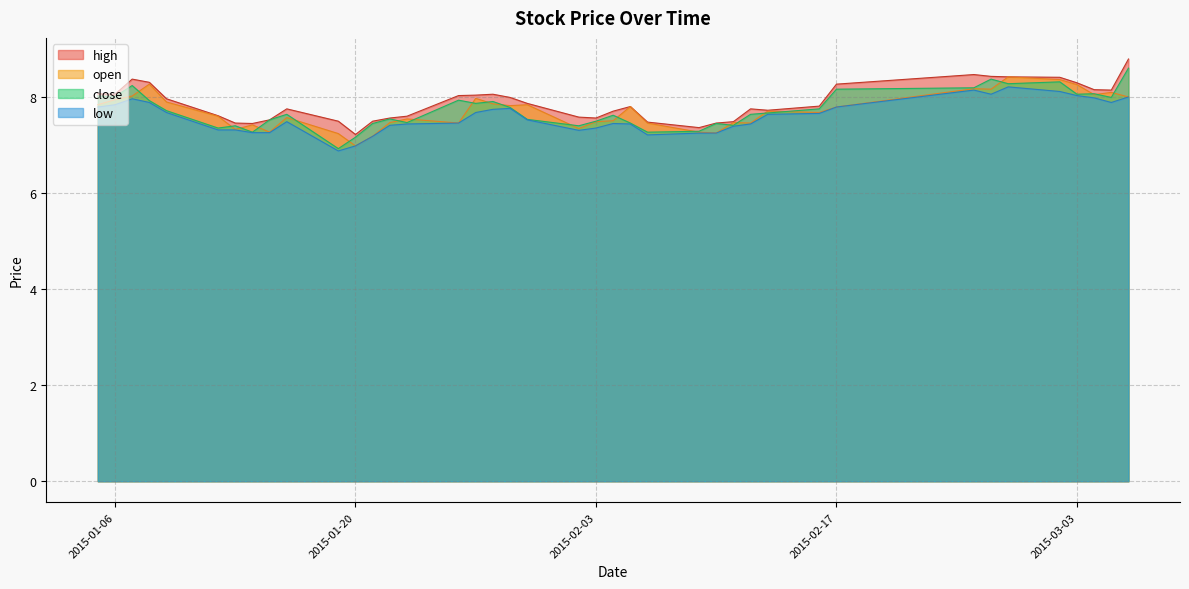

How many lines are shown in the chart?

4